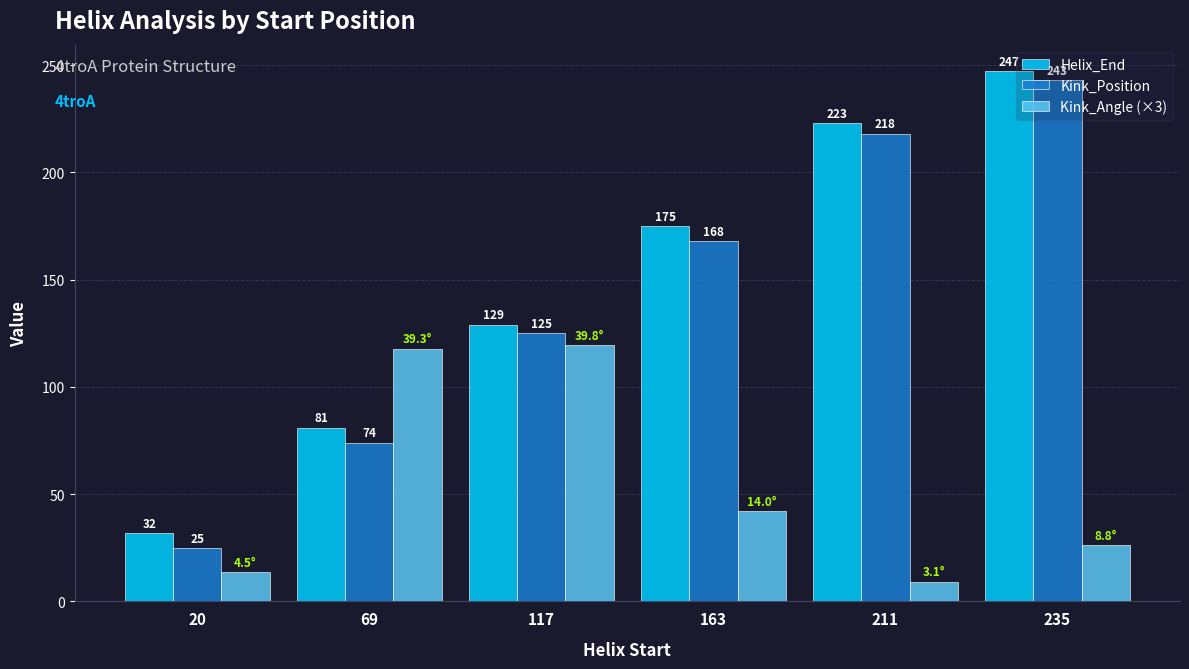

Which series has the largest range (max minus min)?

Kink_Position